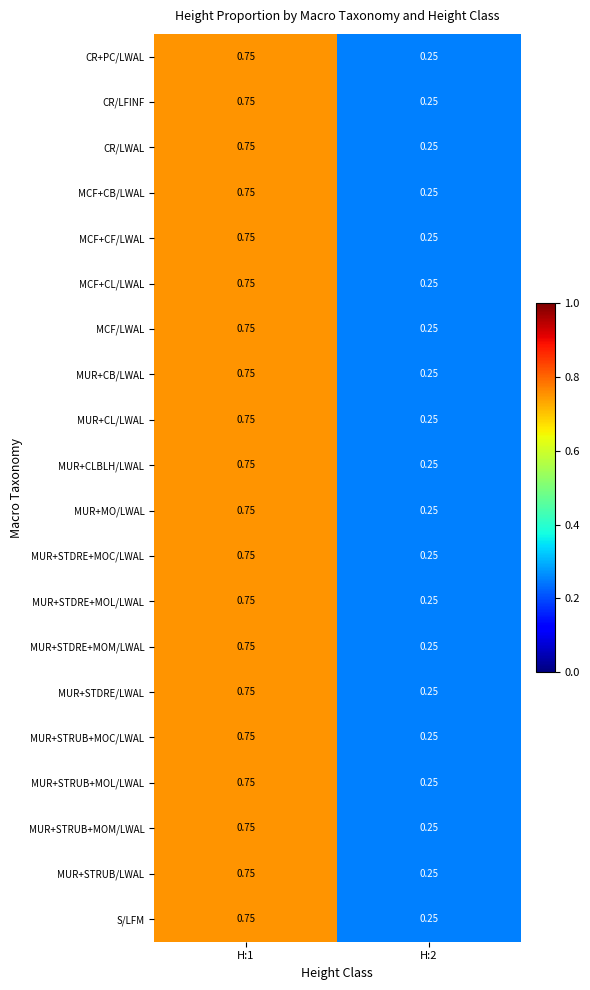

Is the value of MUR+STDRE+MOC/LWAL at H:2 greater than the value of MUR+MO/LWAL at H:1?

No